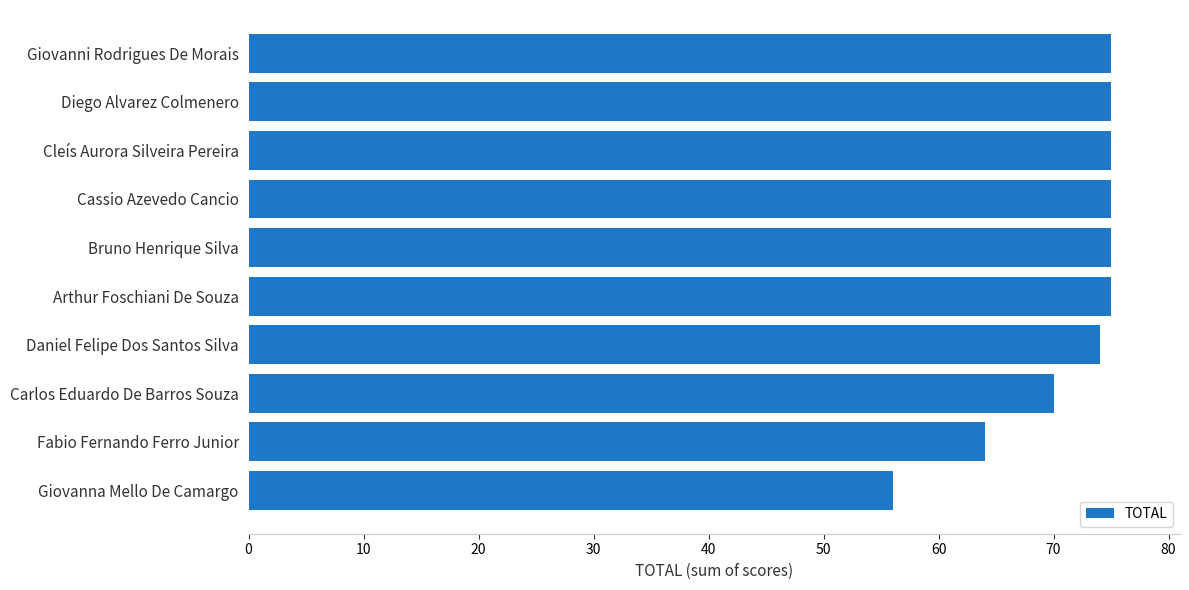

Which has a higher value, Giovanni Rodrigues De Morais or Carlos Eduardo De Barros Souza?

Giovanni Rodrigues De Morais